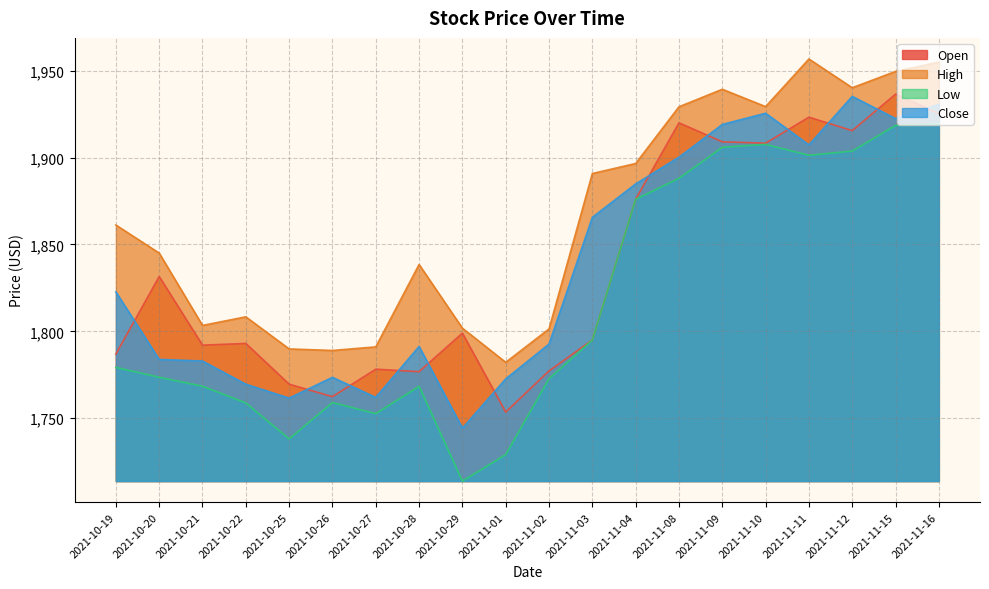

Rank the series by their maximum value, from highest to lowest.

High, Open, Close, Low